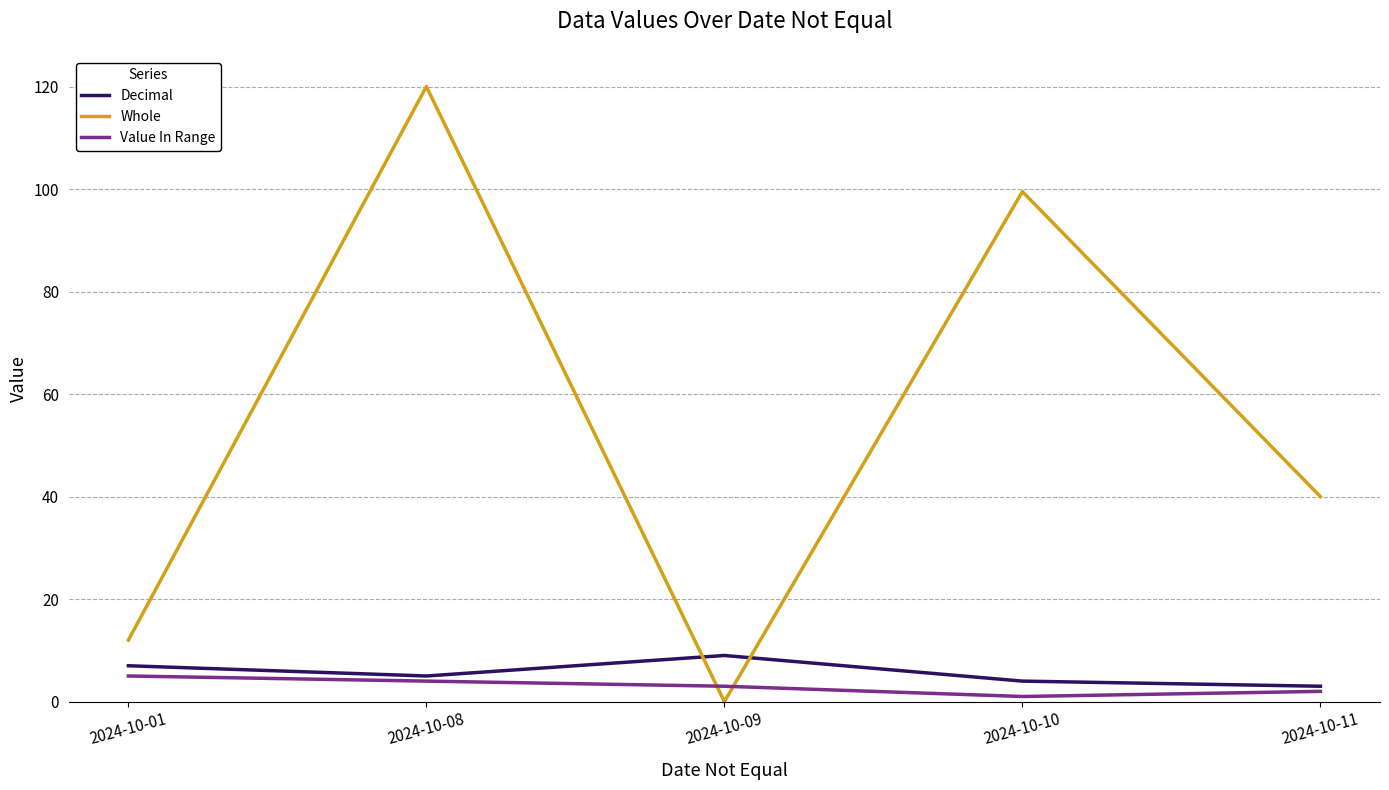

List the series in order of their peak value, lowest first.

Value In Range, Decimal, Whole